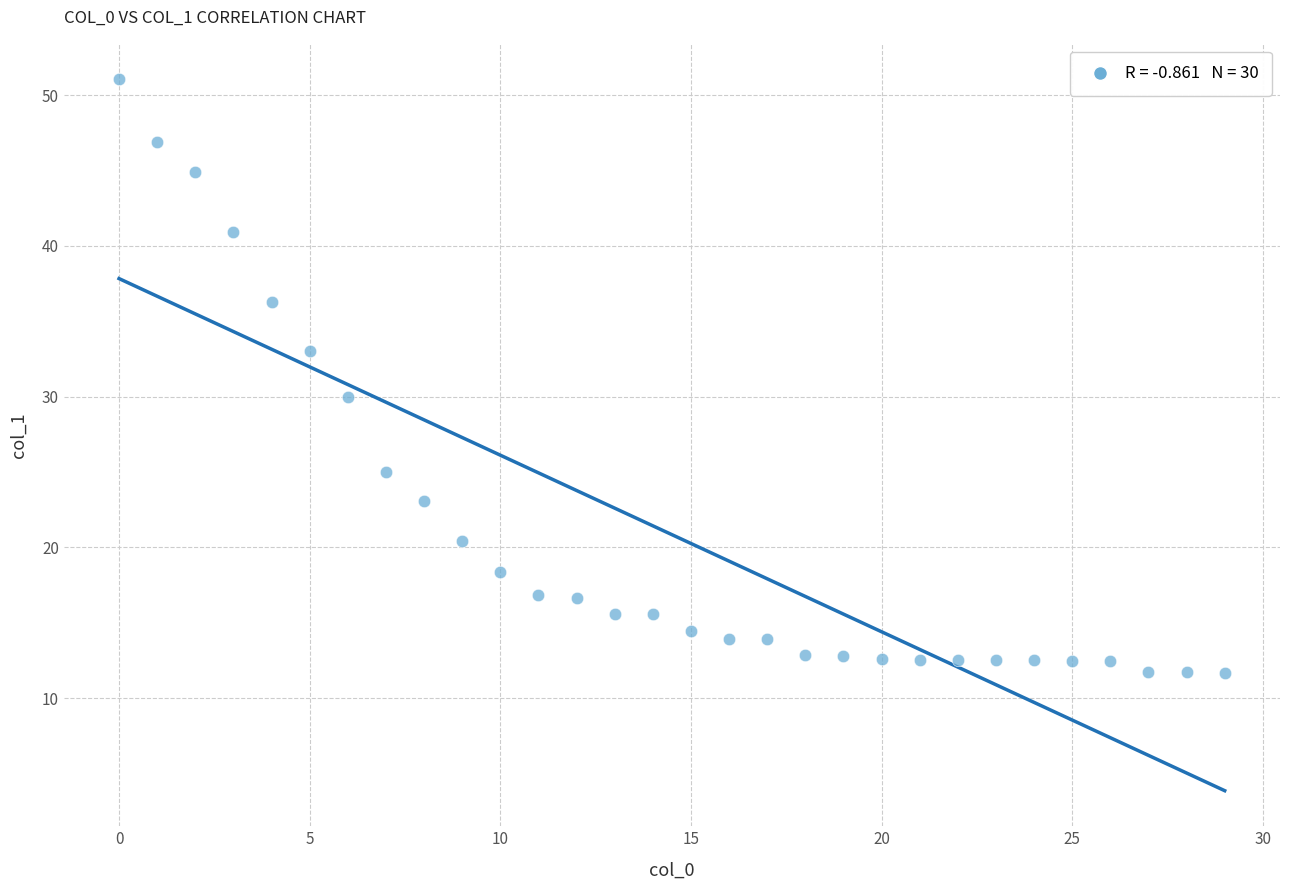

What is the range of Y values (max minus min)?

39.4